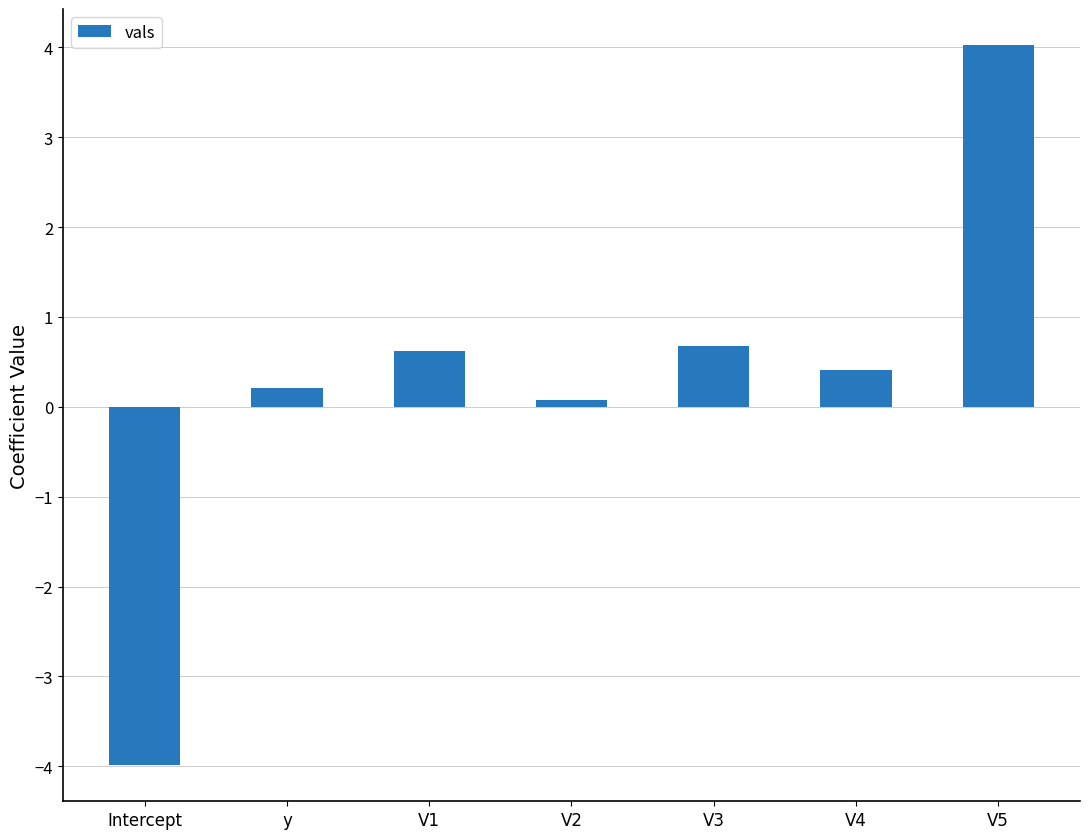

What is the approximate value at Intercept?

-4.0